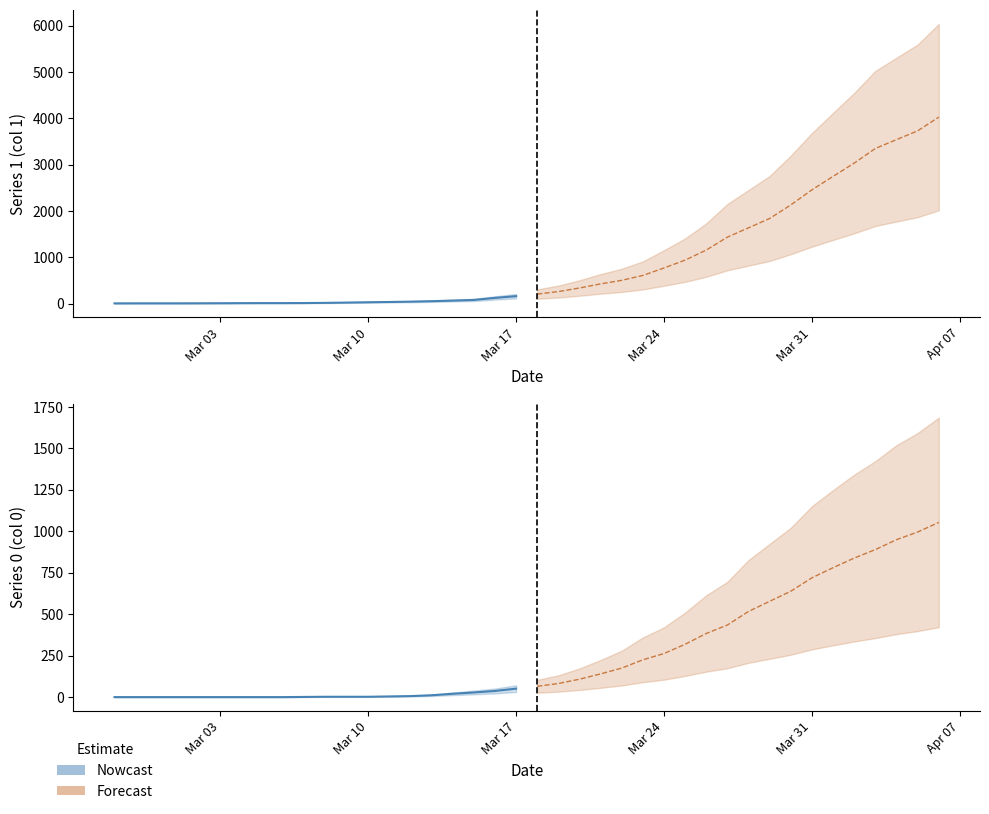

How many series are shown in this chart?

2